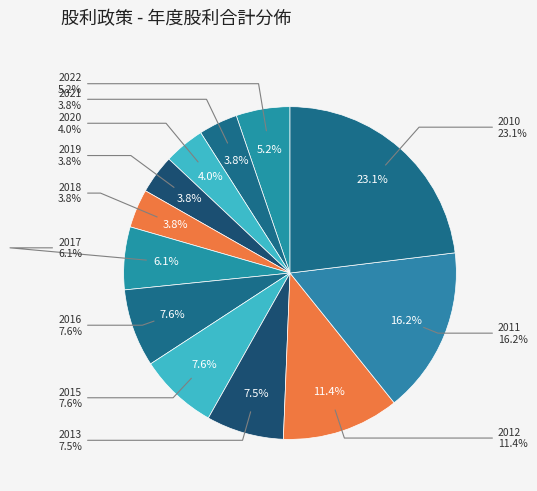

The 2010 slice represents 23% of the pie. True or false?

True